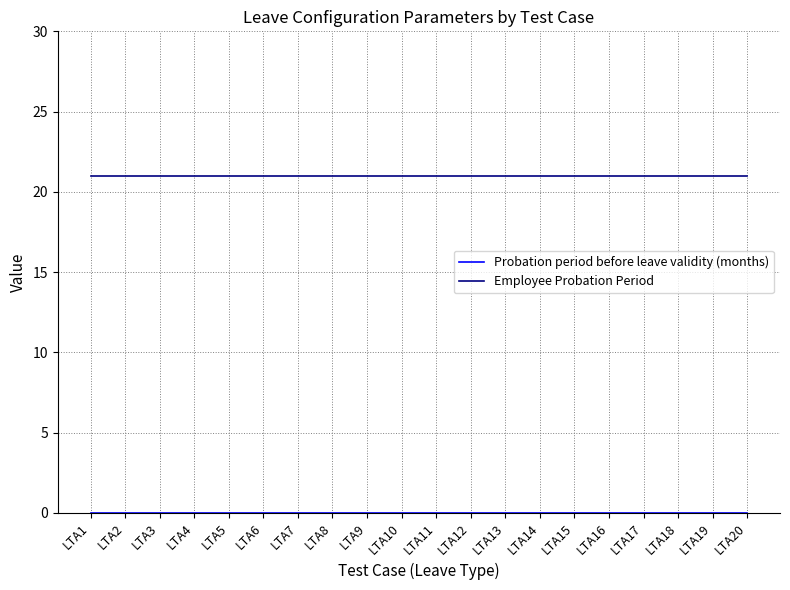

What is the approximate value of Employee Probation Period at LTA1?

21